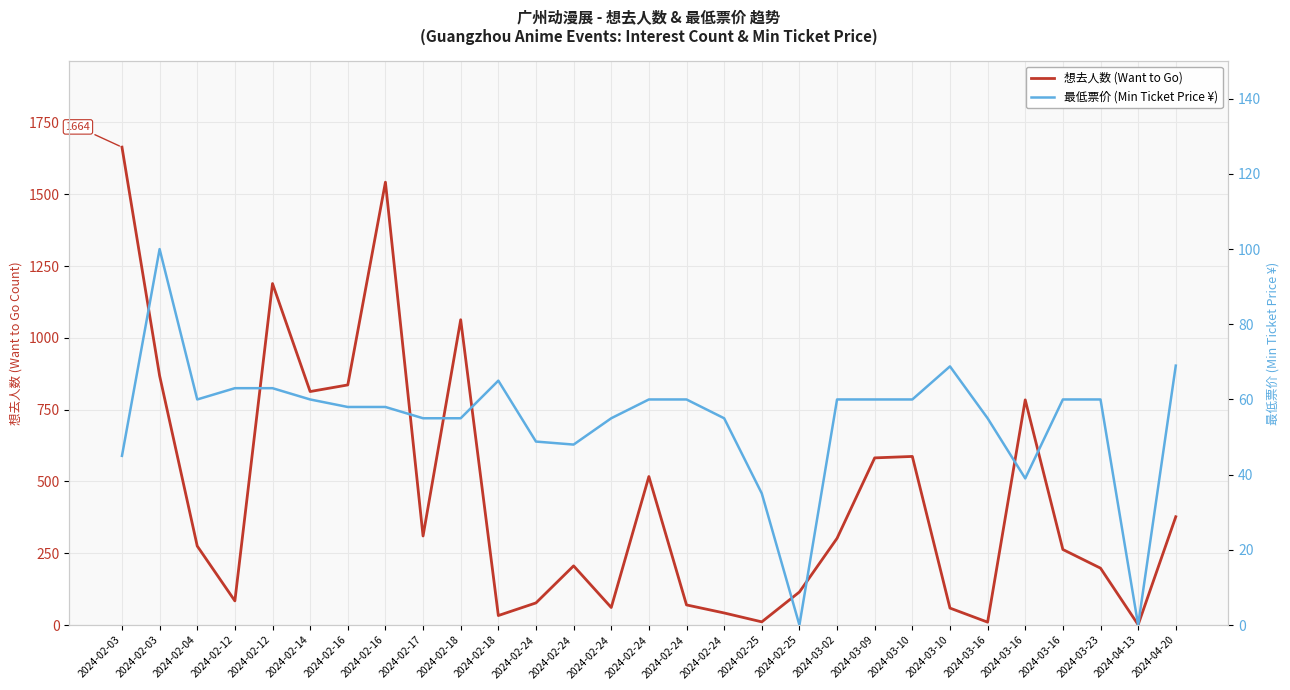

True or false: 想去人数 (Want to Go) and 最低票价 (Min Ticket Price ¥) intersect in this chart.

True